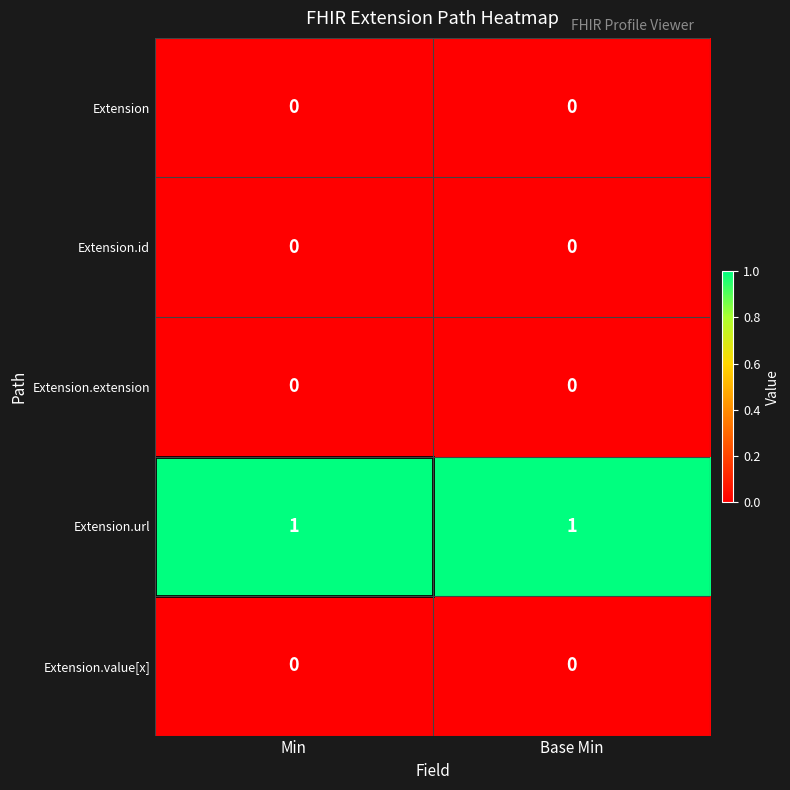

Which series has the largest total across all categories?

Extension.url